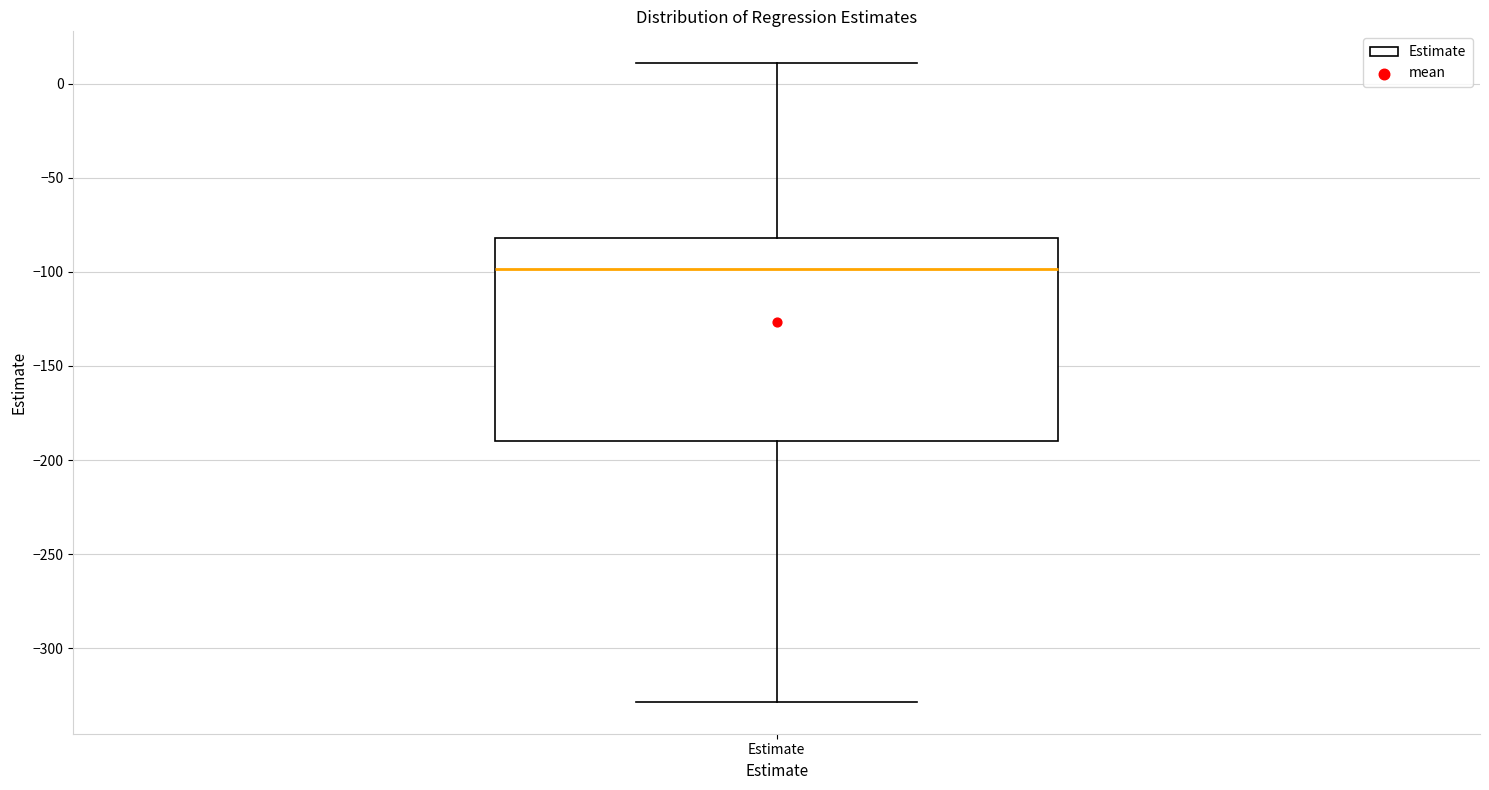

Read this box plot against the y-axis: the position of the median line, the range covered by the box, and the ends of both whiskers. The values are not printed on the chart, so give them approximately, as read against the axis.

median -100, box -190 to -80, whiskers -330 to 10